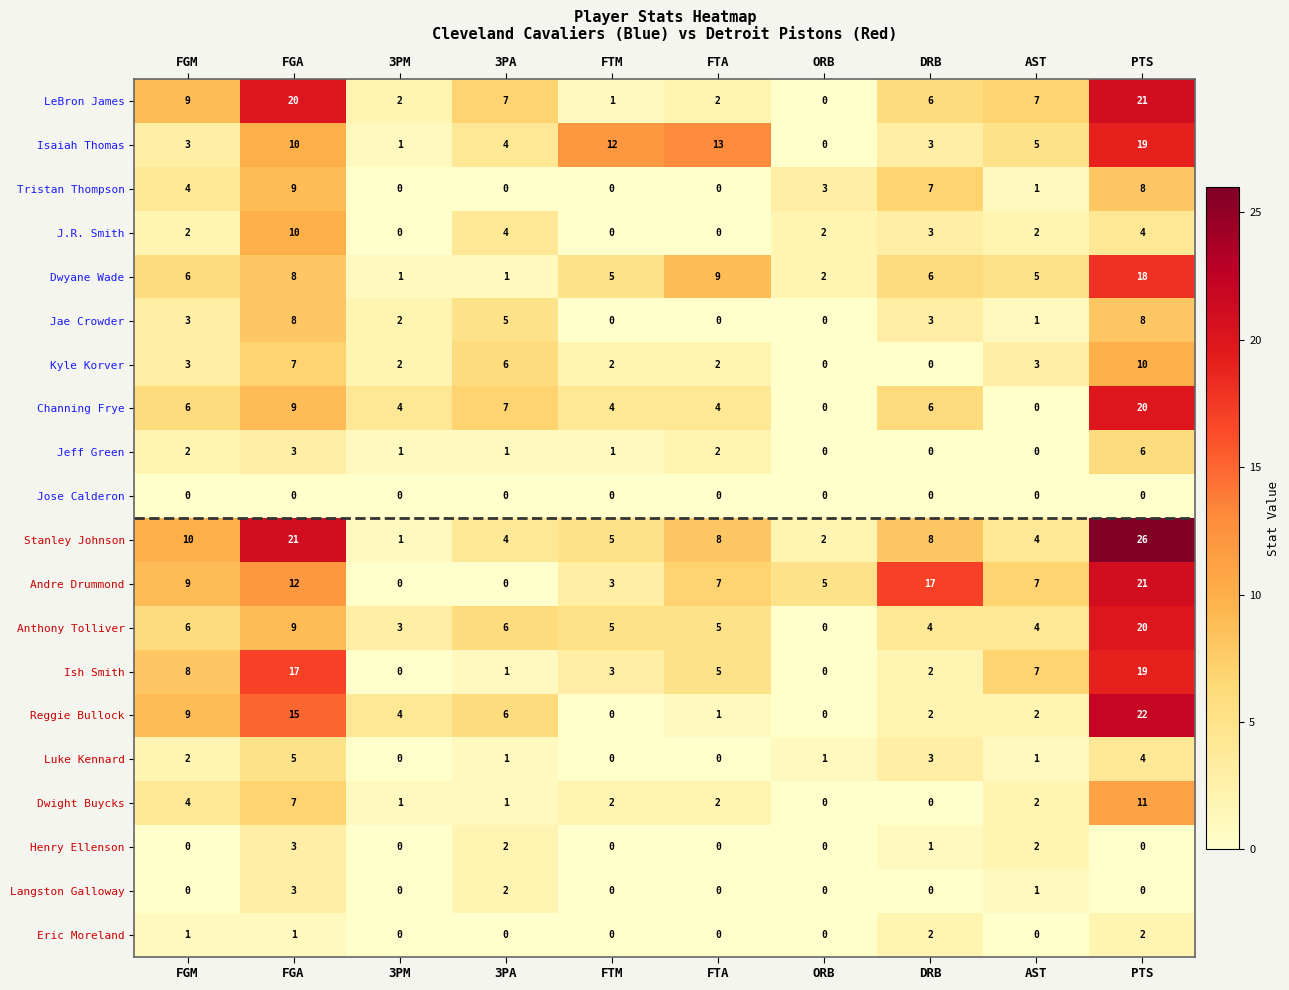

At which label is Kyle Korver closest to 5?

3PA